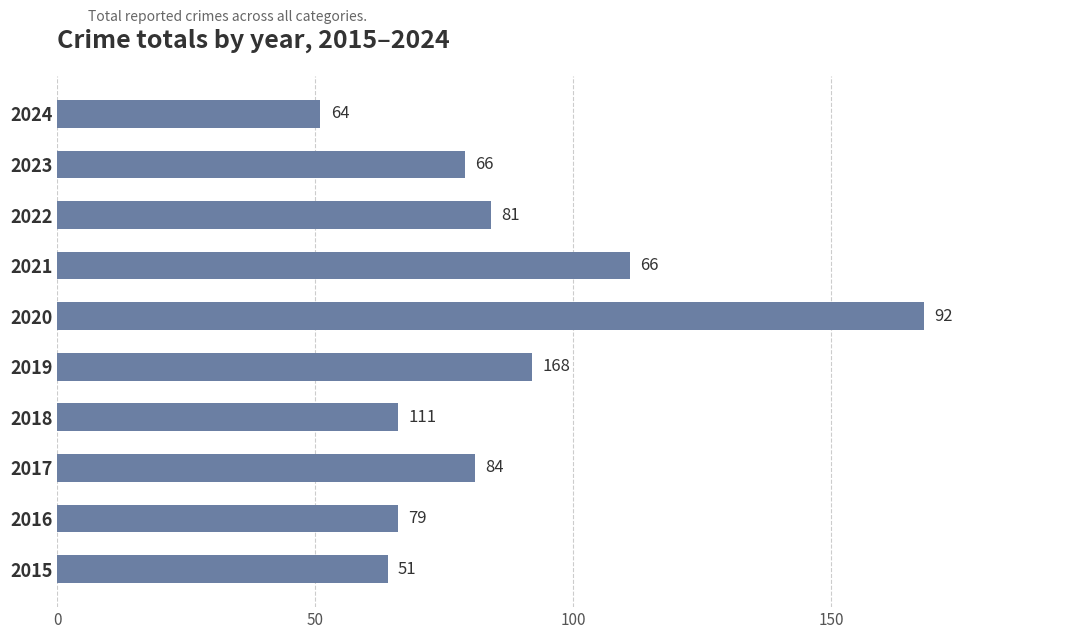

What is the difference between the values at 2023 and 2019?

13